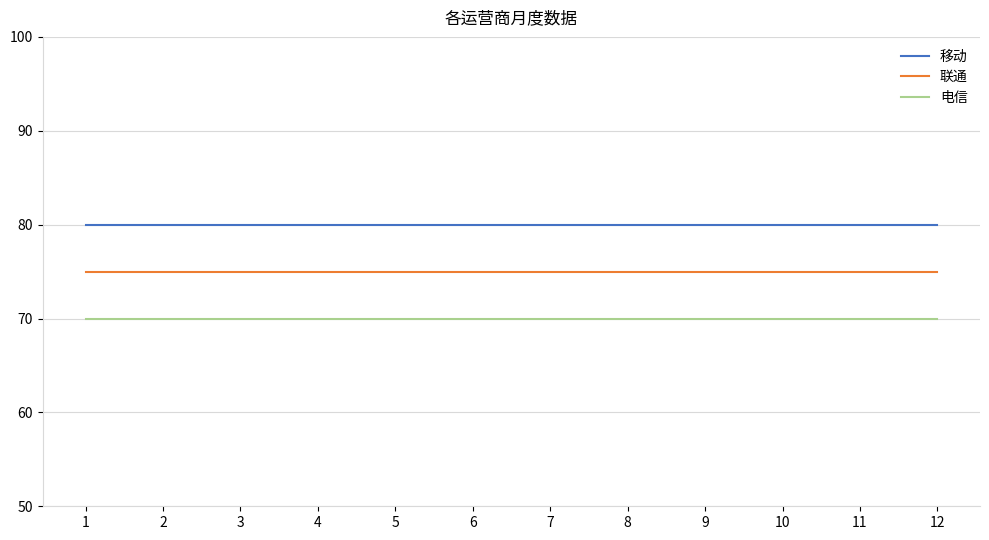

What is the spread (max minus min) of values at 9?

10